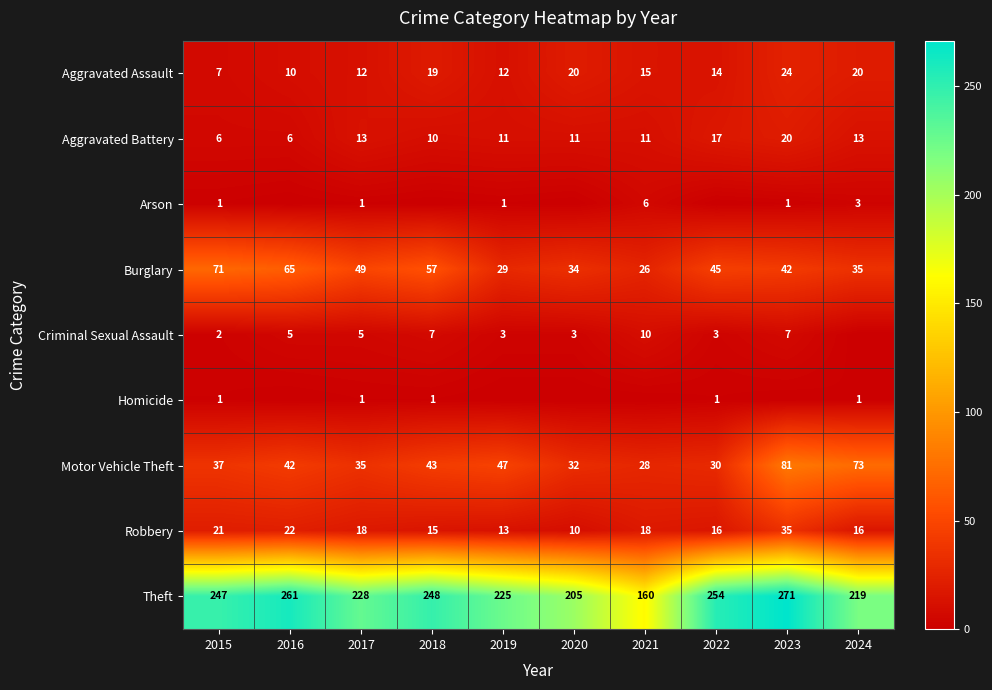

Is the value of Arson at 2017 greater than the value of Aggravated Assault at 2020?

No